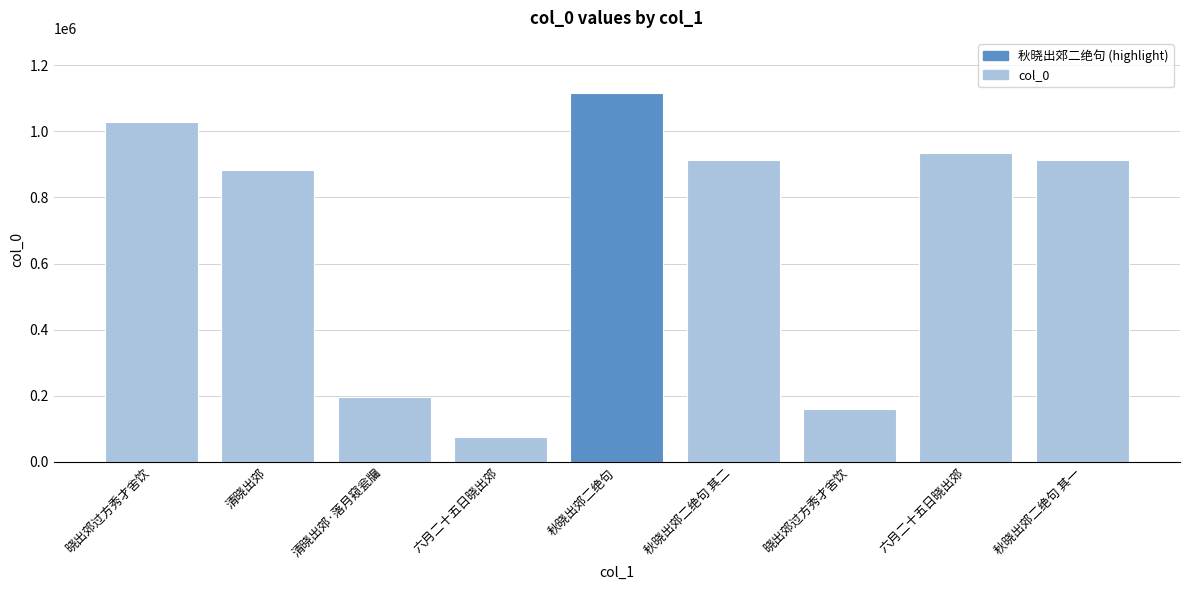

True or false: the data shows 882153 at 清晓出郊.

True